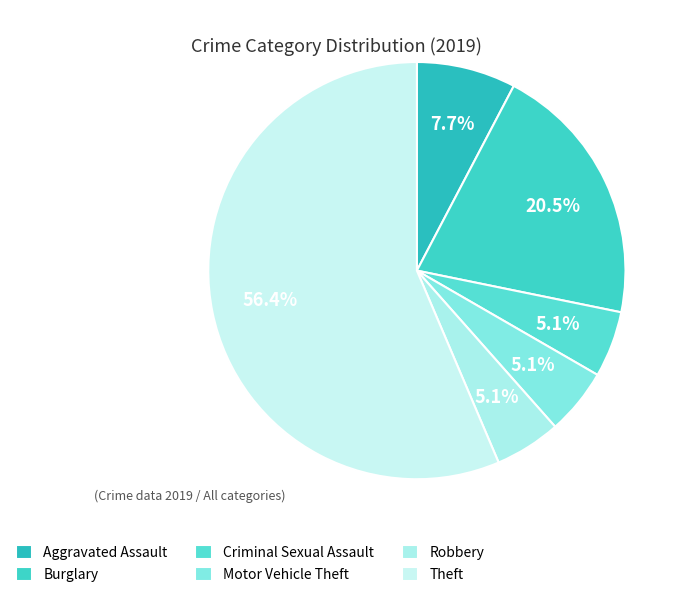

How many segments does this pie chart have?

6